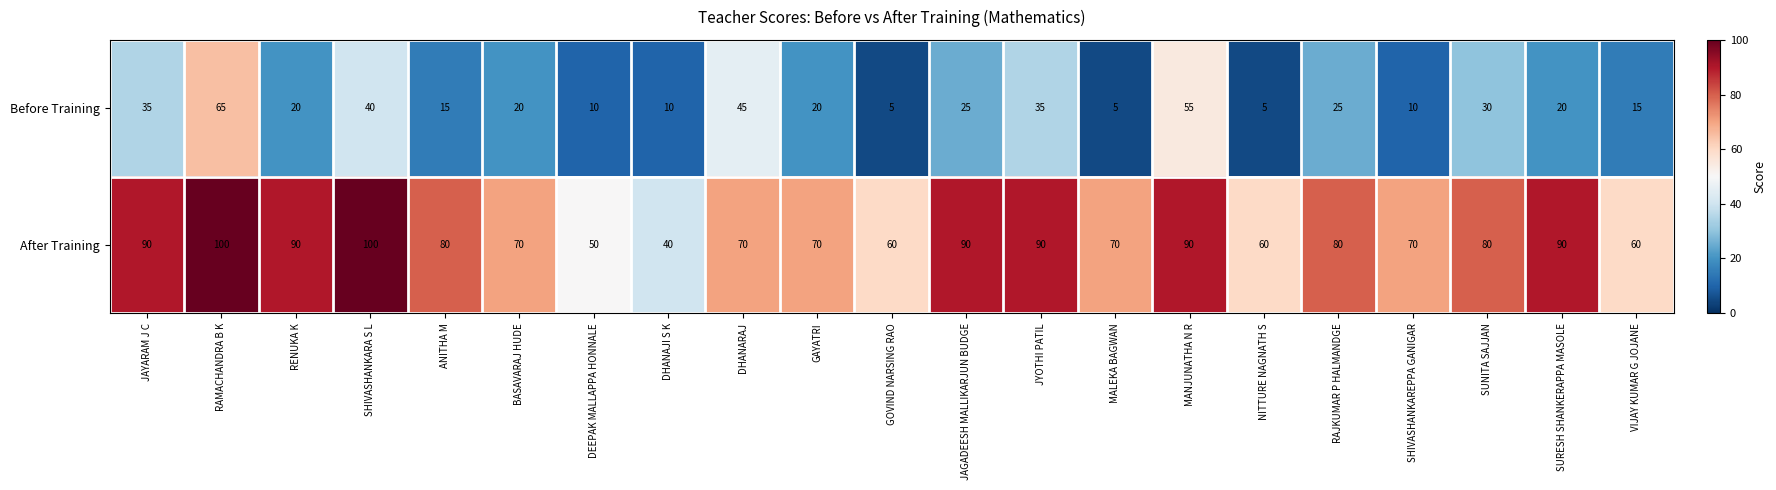

At how many categories does at least one series exceed 99?

2